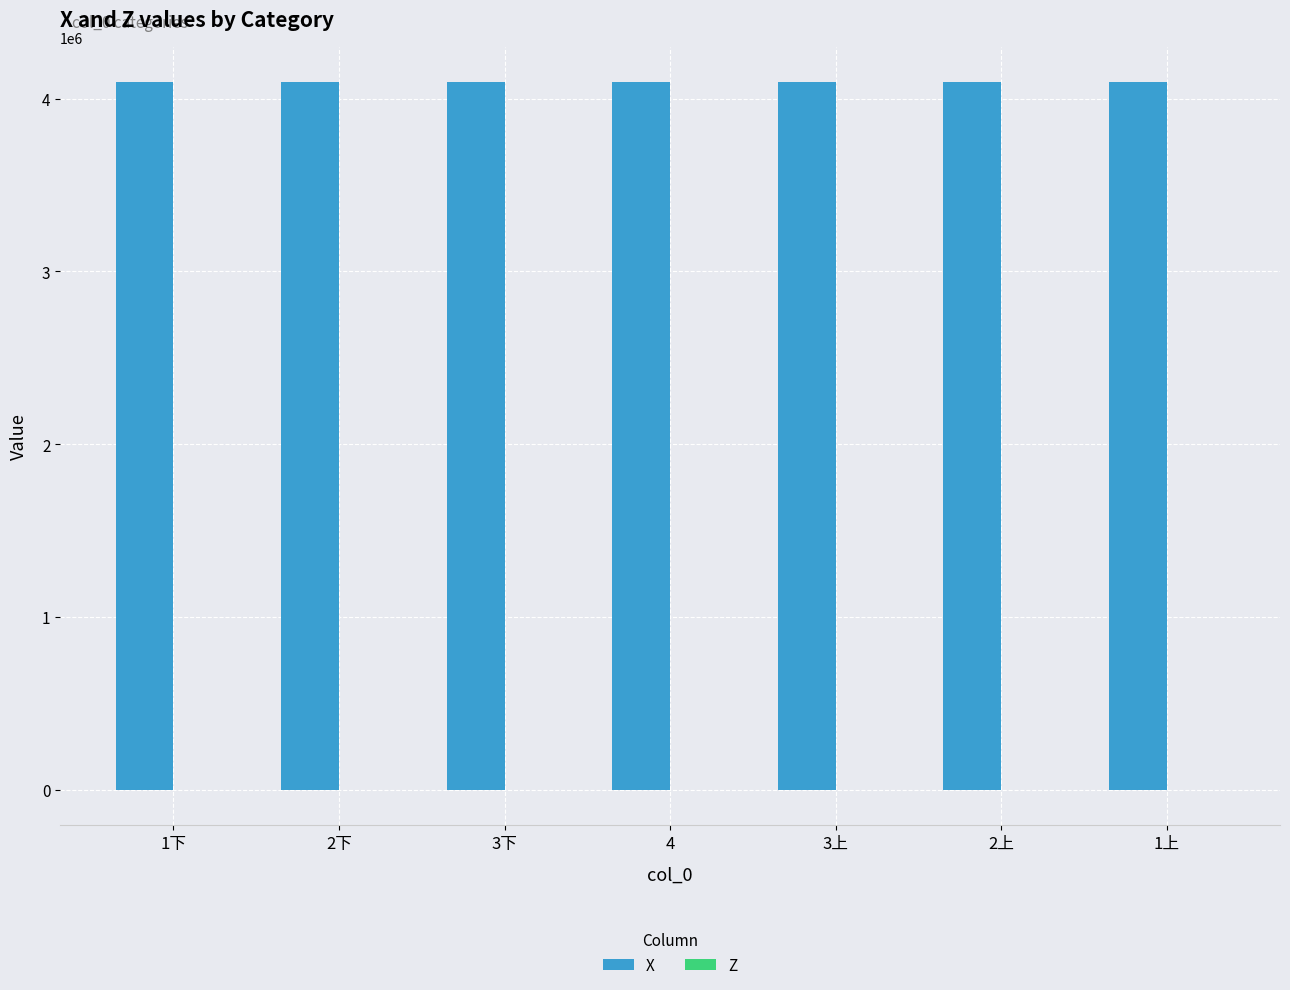

What is the greatest value displayed?

4094375.8